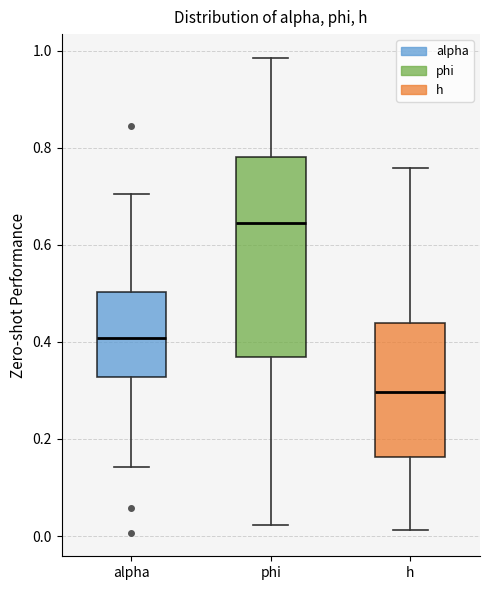

Which box's median line is the lowest?

h